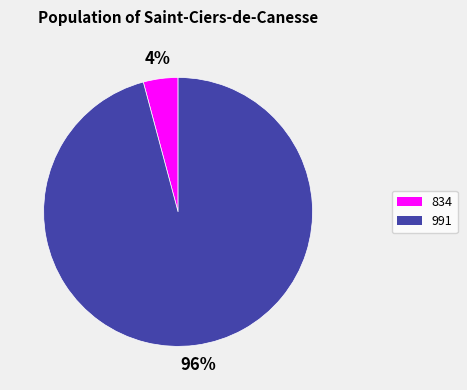

Between 991 and 834, which is larger?

991